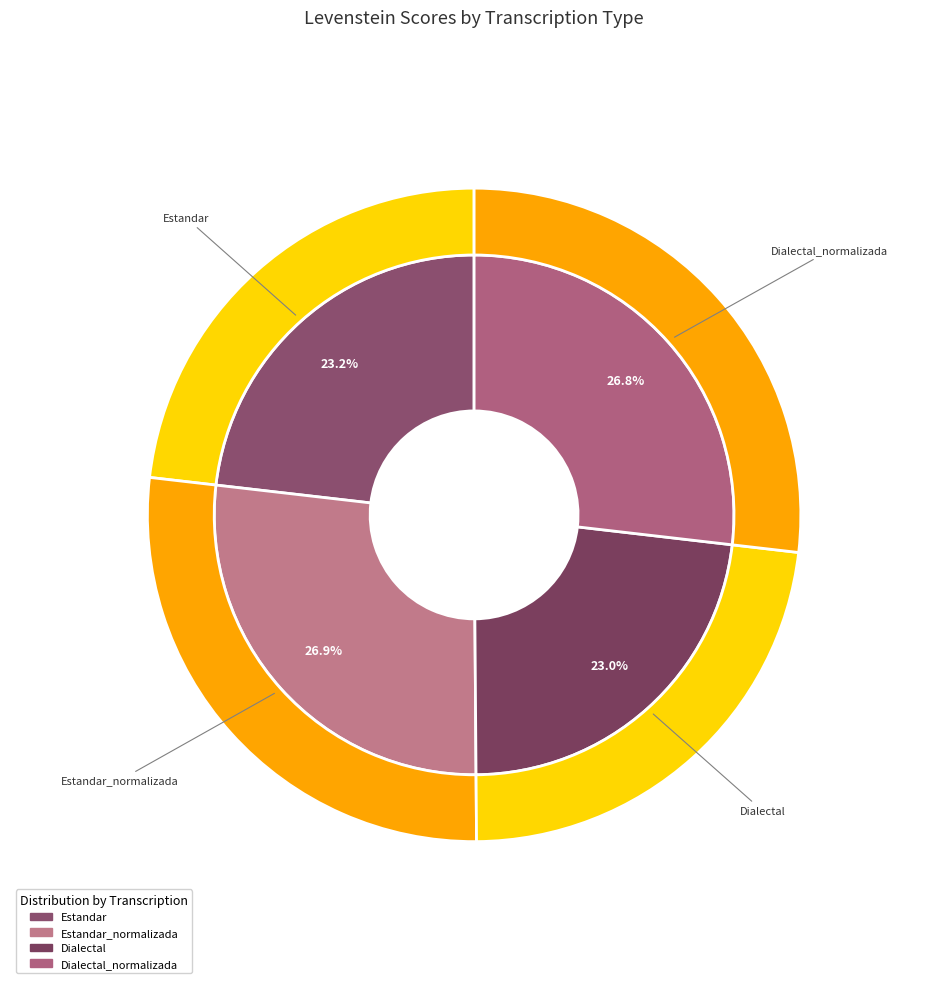

Is the sum of Estandar and Estandar_normalizada greater than half?

Yes